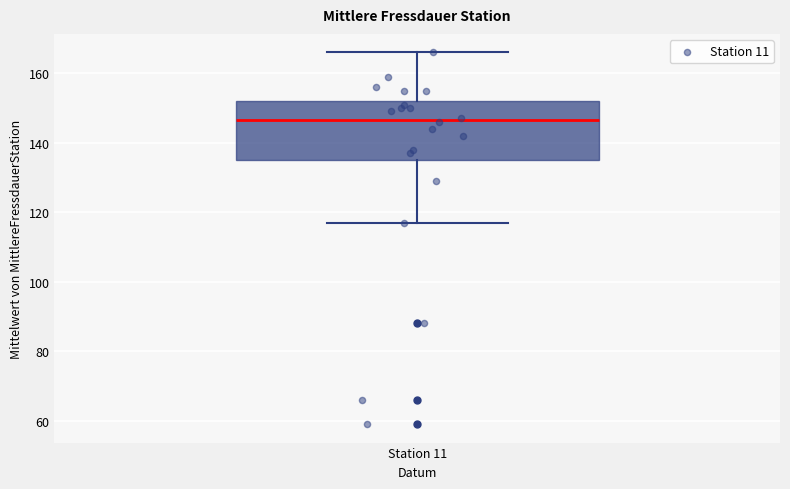

Read this box plot against the y-axis: the position of the median line, the range covered by the box, and the ends of both whiskers. The values are not printed on the chart, so give them approximately, as read against the axis.

median 146, box 136 to 152, whiskers 118 to 166